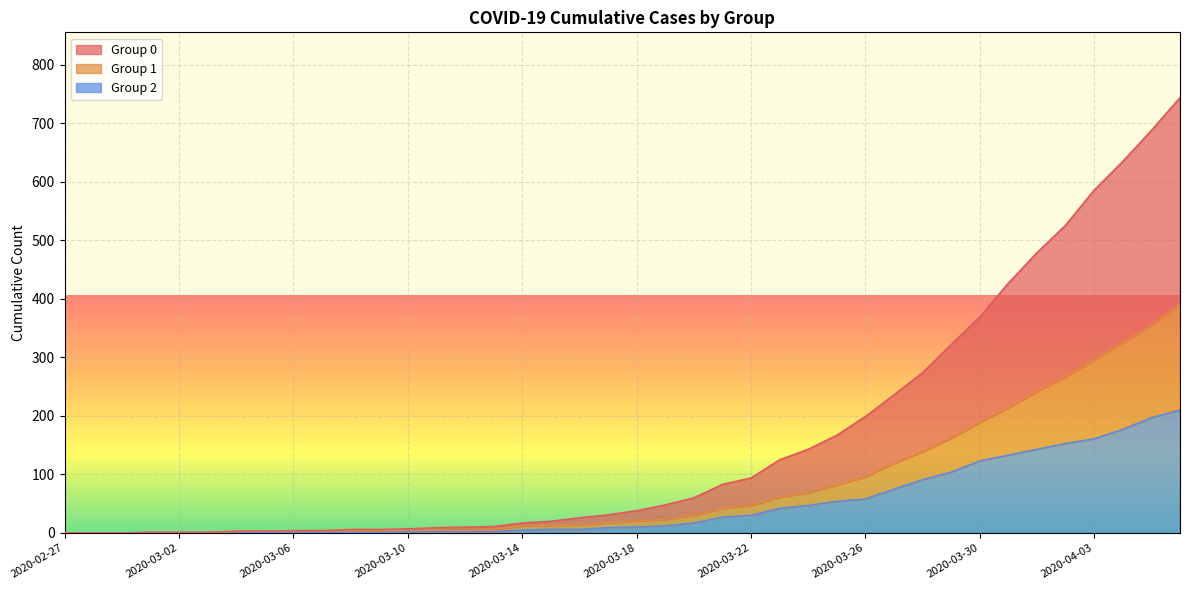

Is it true that 1 equals 6 at 2020-03-08?

False